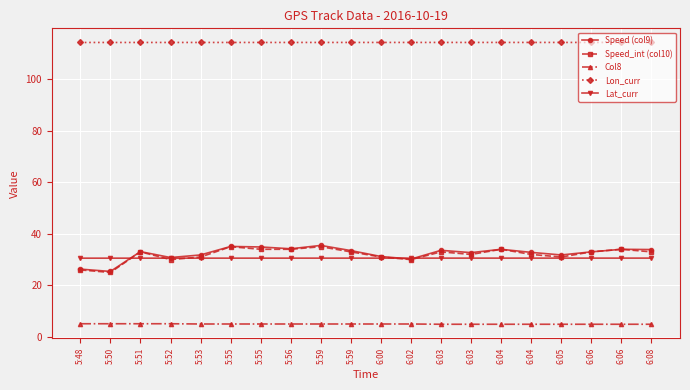

What is the difference between the Speed_int (col10) values at 5:52 and 5:56?

4.0